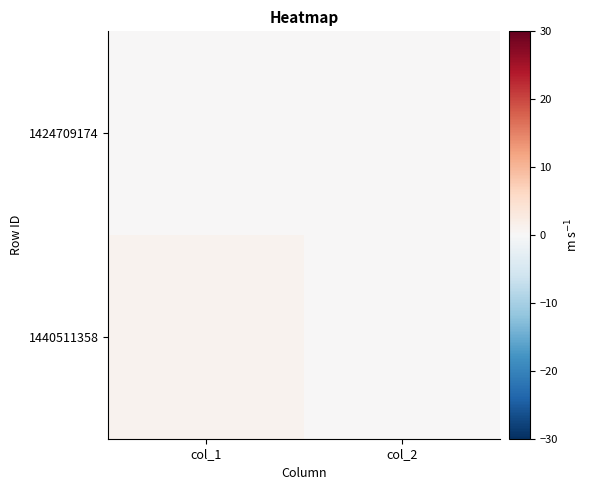

Reading right to left, list all the values displayed in this chart.

1424709174: col_2=0	col_1=0
1440511358: col_2=0	col_1=1